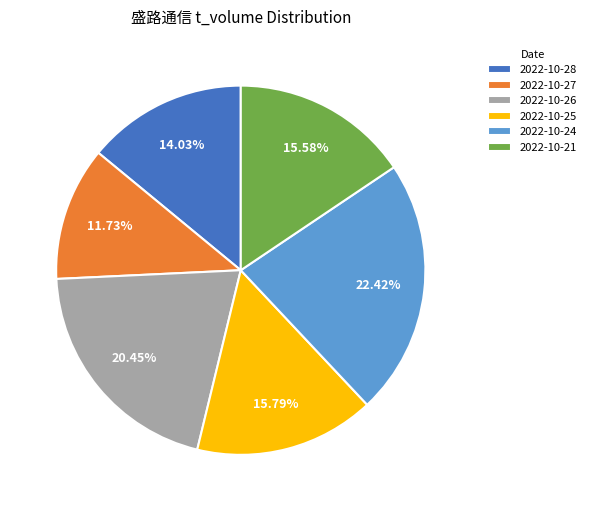

The 2022-10-25 slice represents 16% of the pie. True or false?

True